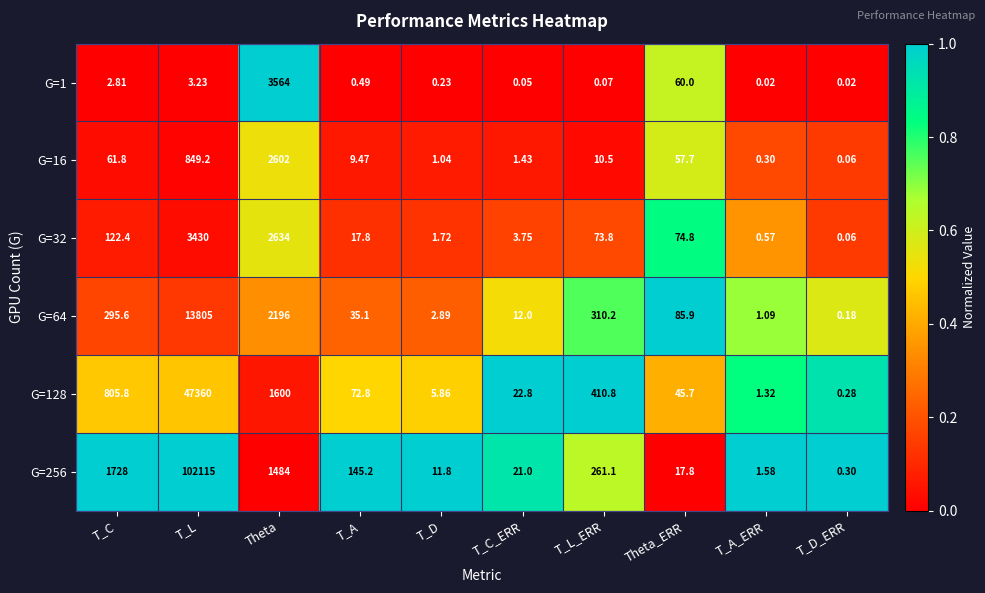

Which category has the highest value in the G=16 series?

Theta